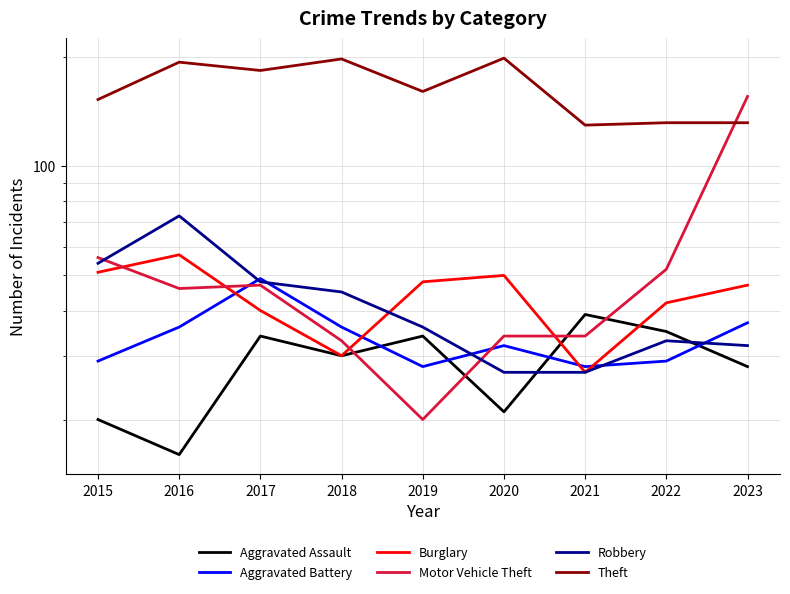

List the series in order of their peak value, highest first.

Theft, Motor Vehicle Theft, Robbery, Burglary, Aggravated Battery, Aggravated Assault